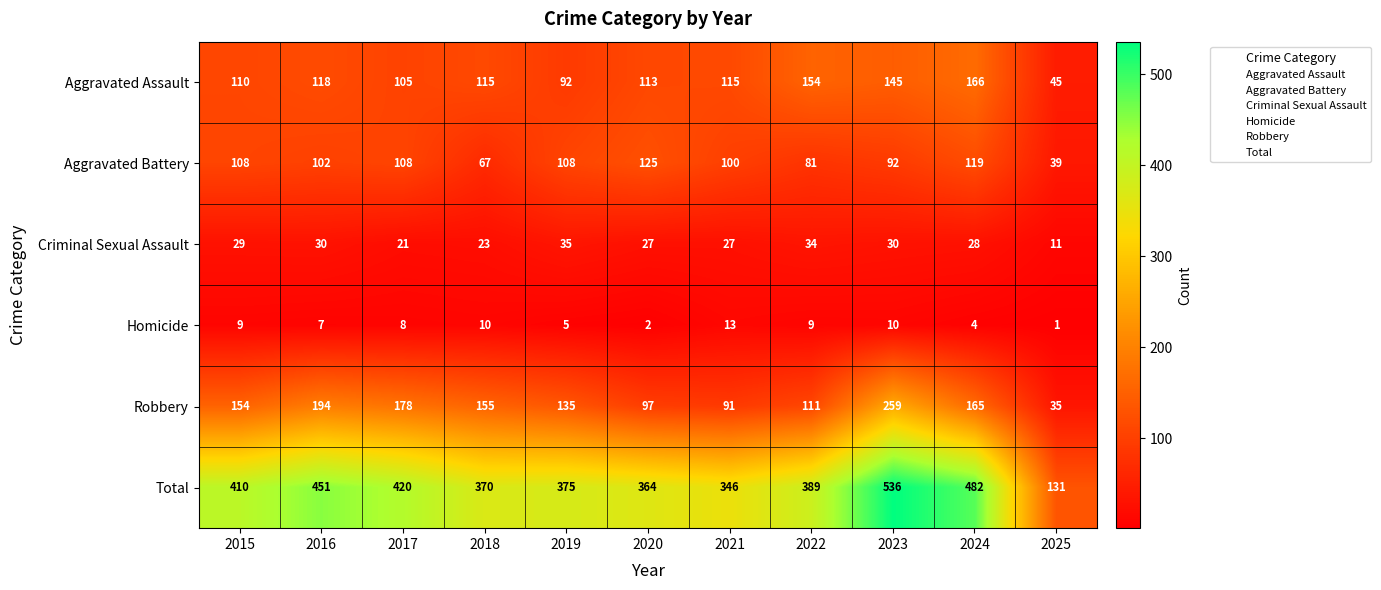

Which series changed the most between 2016 and 2017?

Total